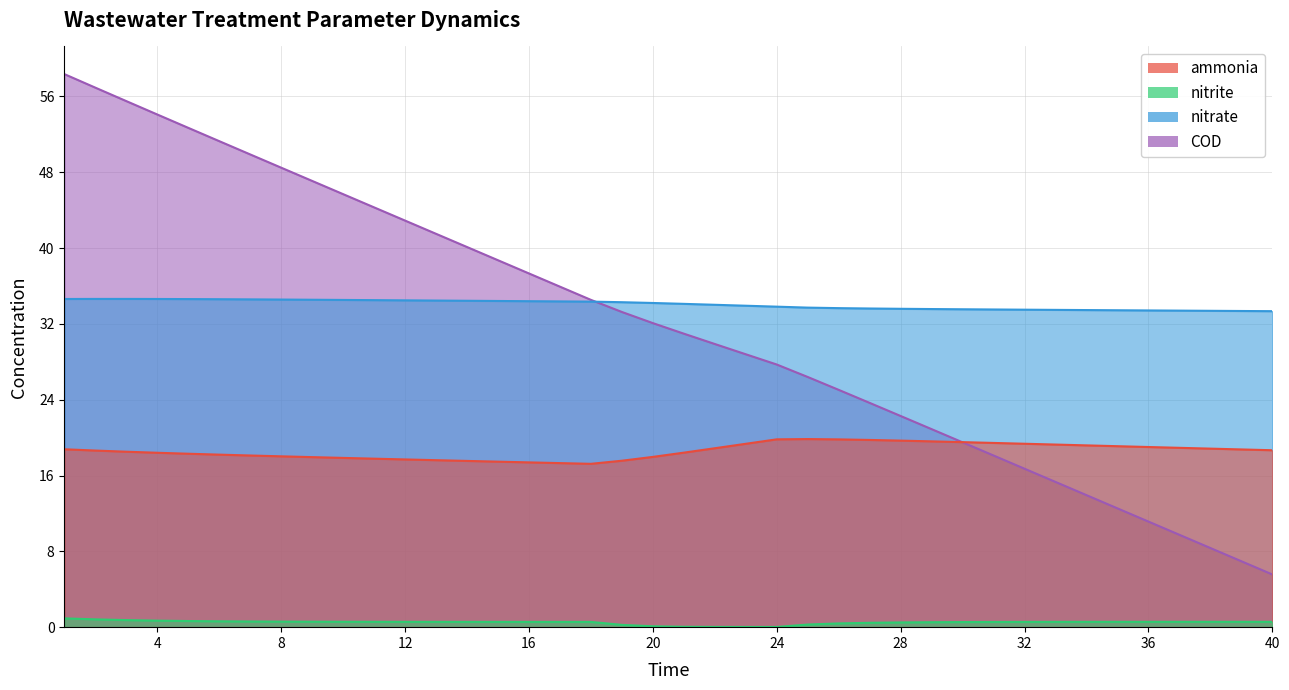

Rank the categories by COD value from lowest to highest.

40, 39, 38, 37, 36, 35, 34, 33, 32, 31, 30, 29, 28, 27, 26, 25, 24, 23, 22, 21, 20, 19, 18, 17, 16, 15, 14, 13, 12, 11, 10, 9, 8, 7, 6, 5, 4, 3, 2, 1